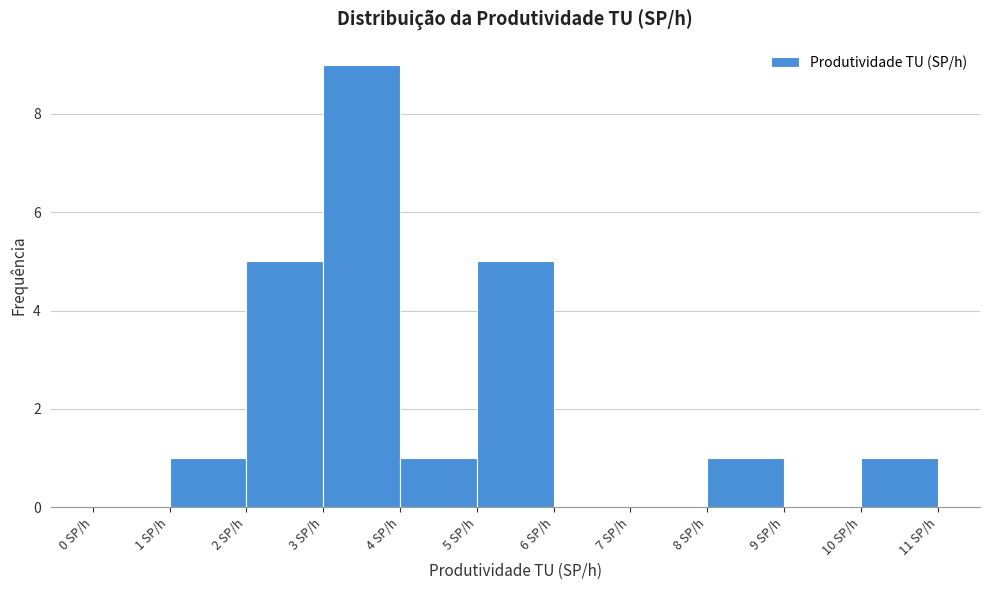

Which range on the x-axis has the tallest bar?

3 to 4